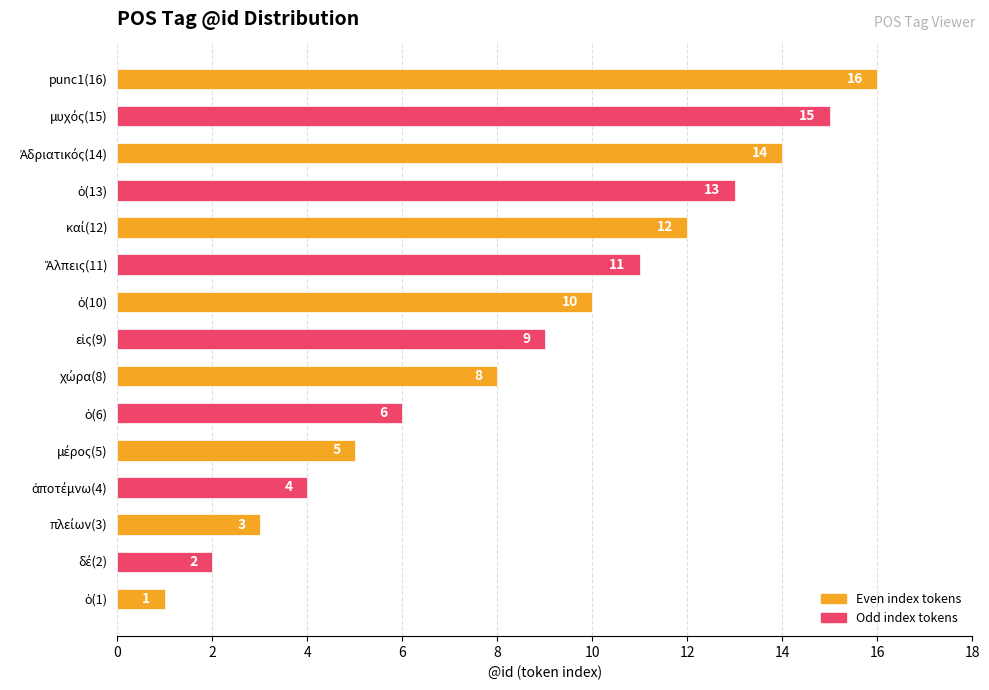

What is the sum of all values?

129